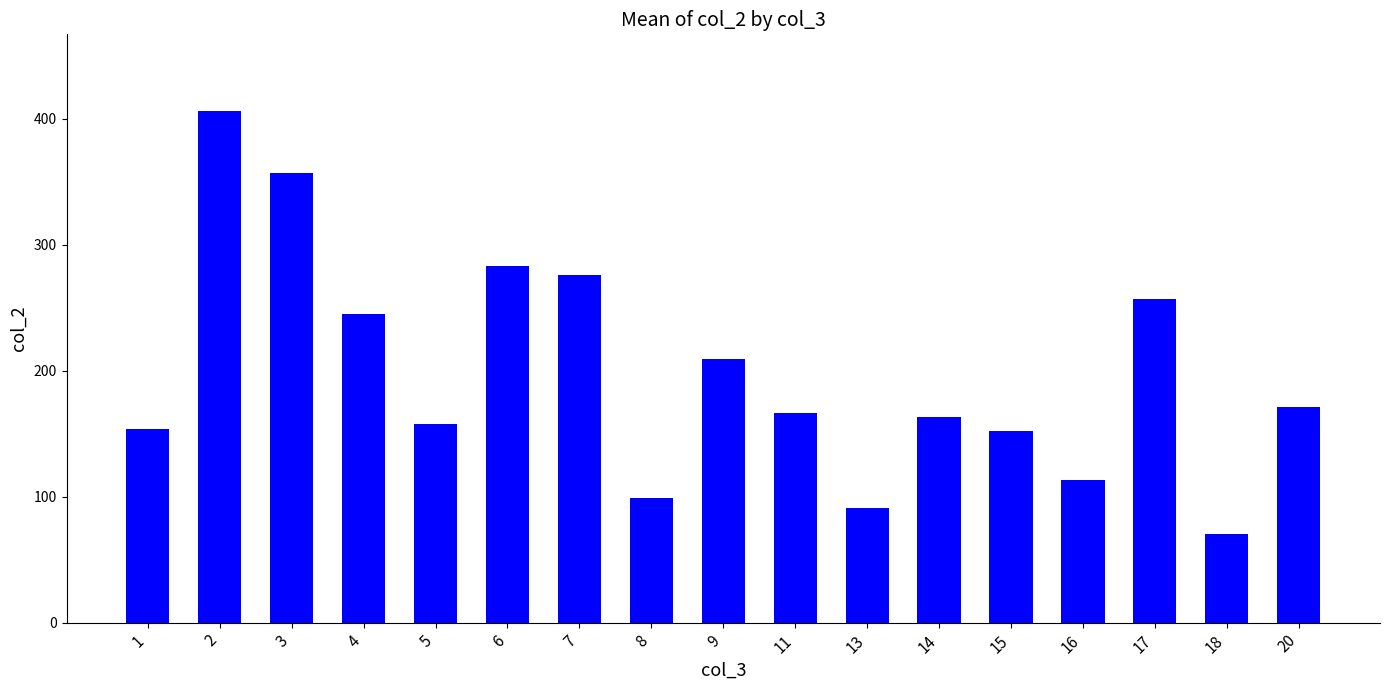

The value at 9 is 209.0. True or false?

True